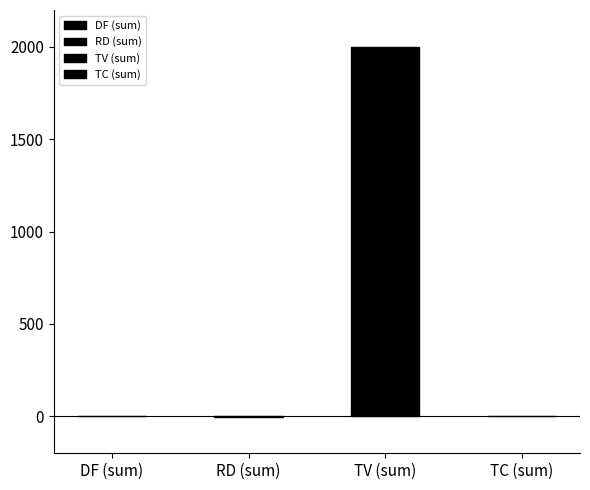

What is the sum of all values?

2000.6